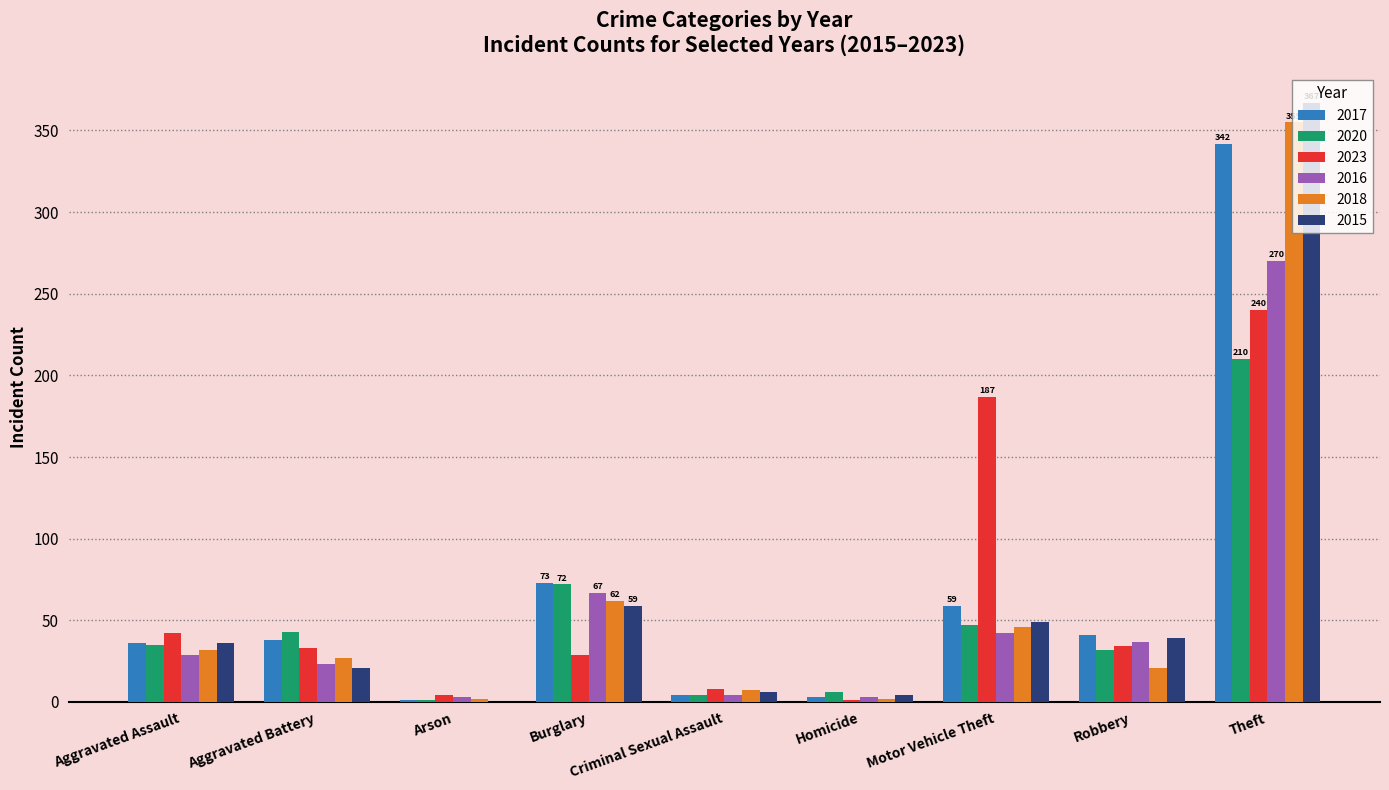

At which category is the sum across all series the highest?

Theft